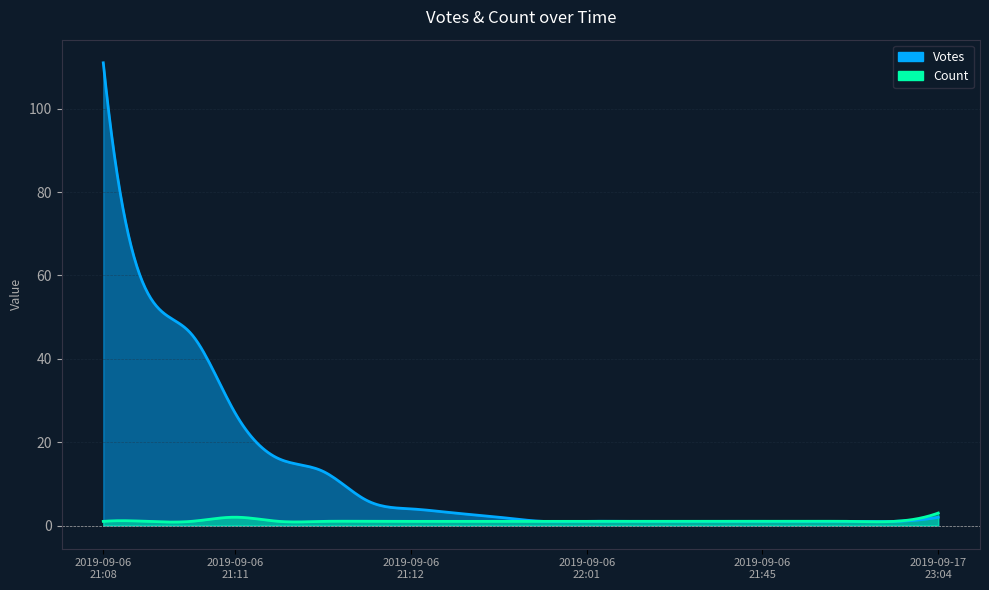

Between 2019-09-06 21:14 and 2019-09-06 23:09, which is larger?

2019-09-06 21:14